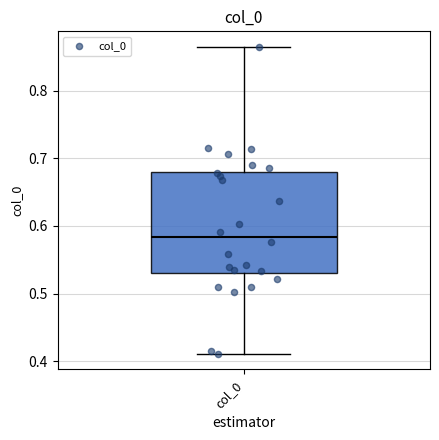

Transcribe this box plot: give where the median line is, the range the box spans, and where the two whiskers end, as read against the y-axis. The values are not printed on the chart, so give them approximately, as read against the axis.

median 0.58, box 0.53 to 0.68, whiskers 0.41 to 0.86